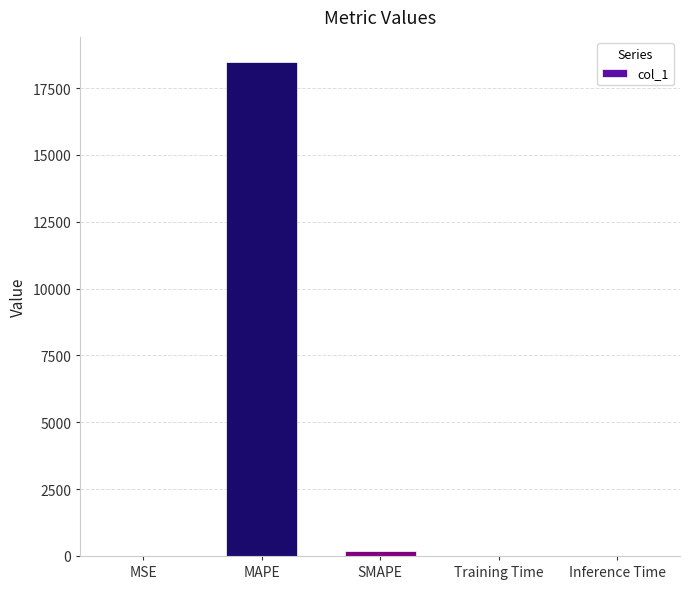

What is the greatest value displayed?

18489.9